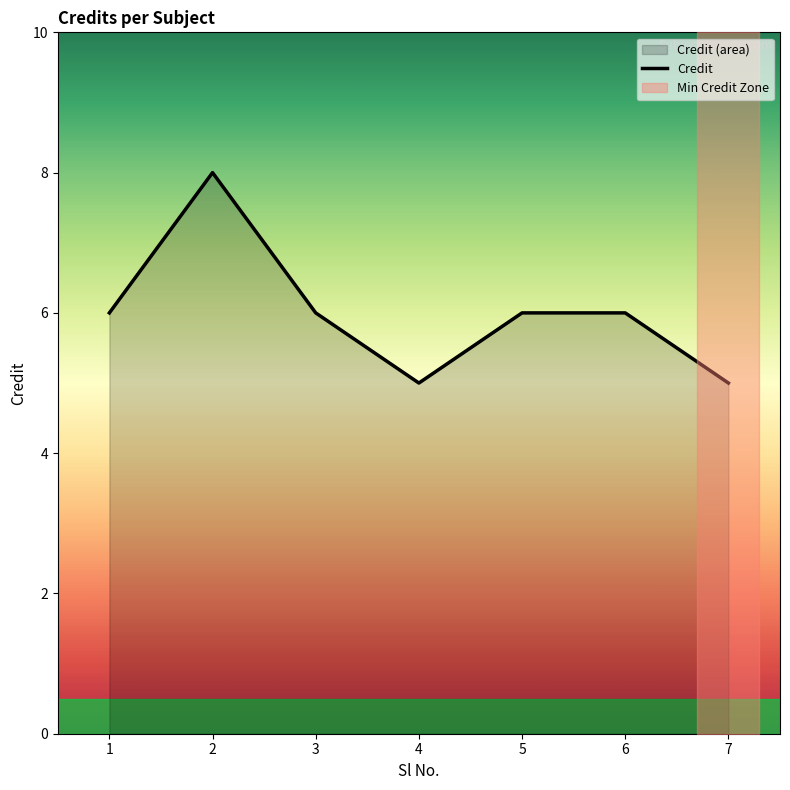

How many lines are shown in the chart?

1